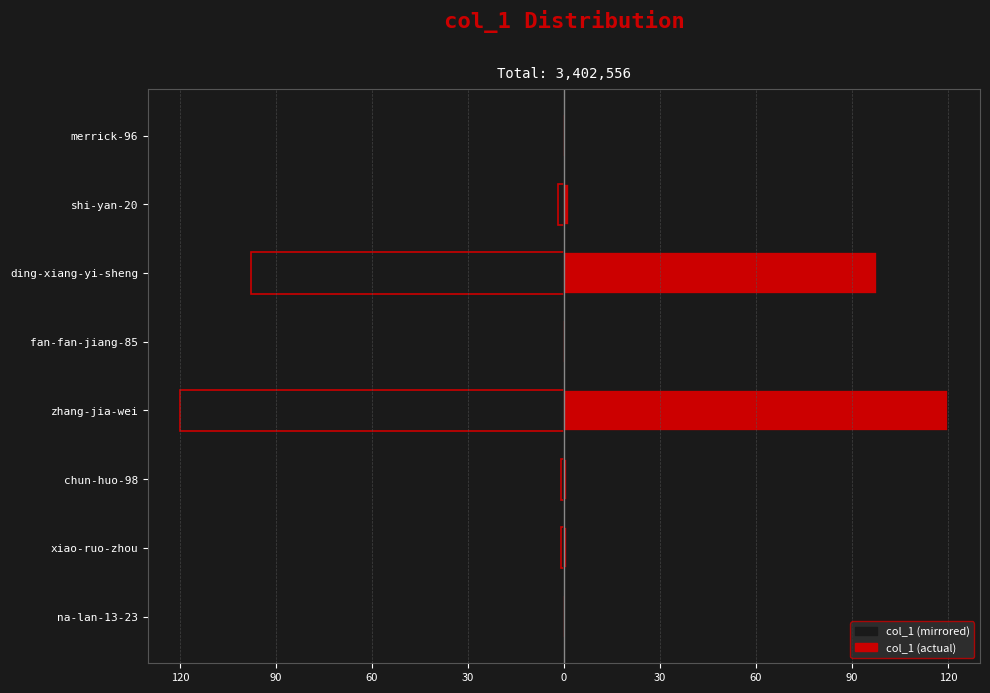

What is the difference between the maximum and second lowest values in the col_1 (right) series?

120.0